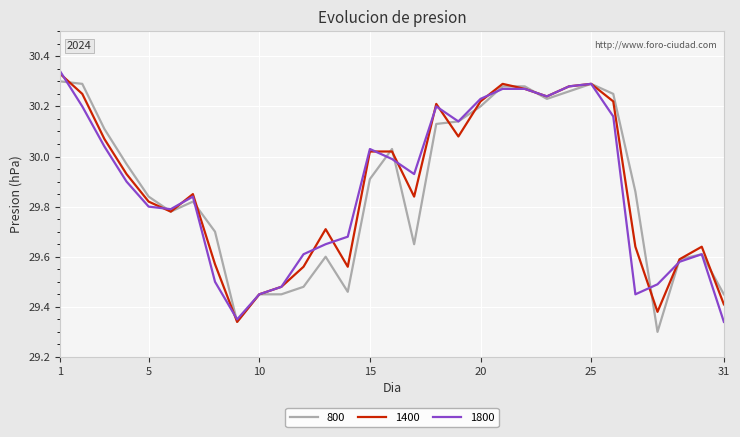

How many lines are shown in the chart?

3